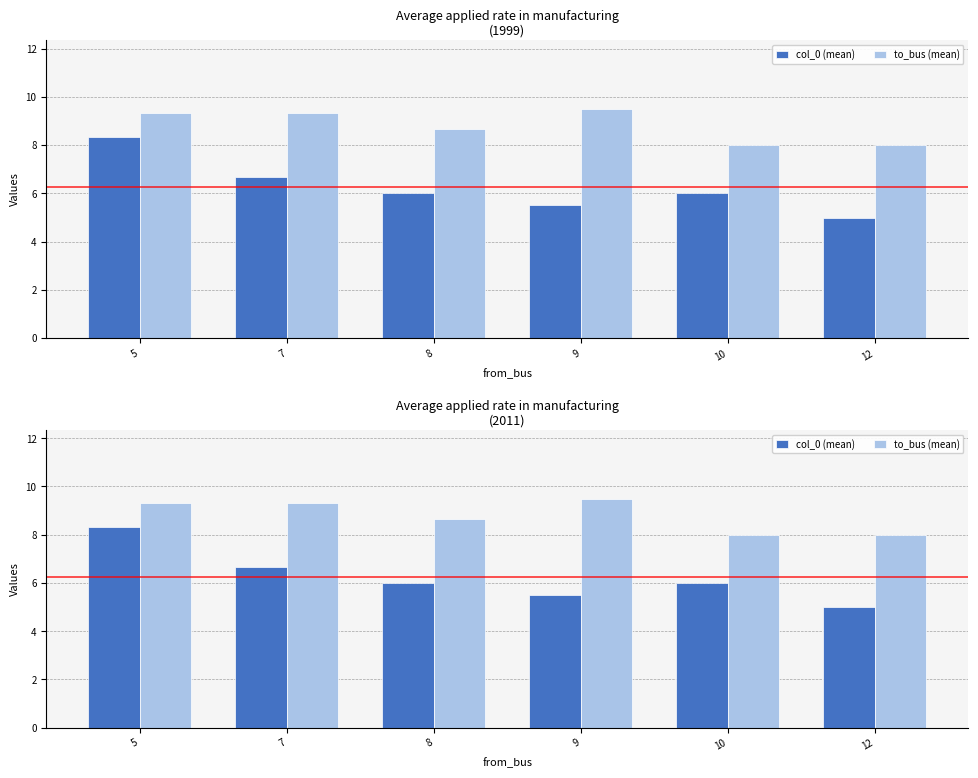

At which category does the chart reach its peak across all series?

9